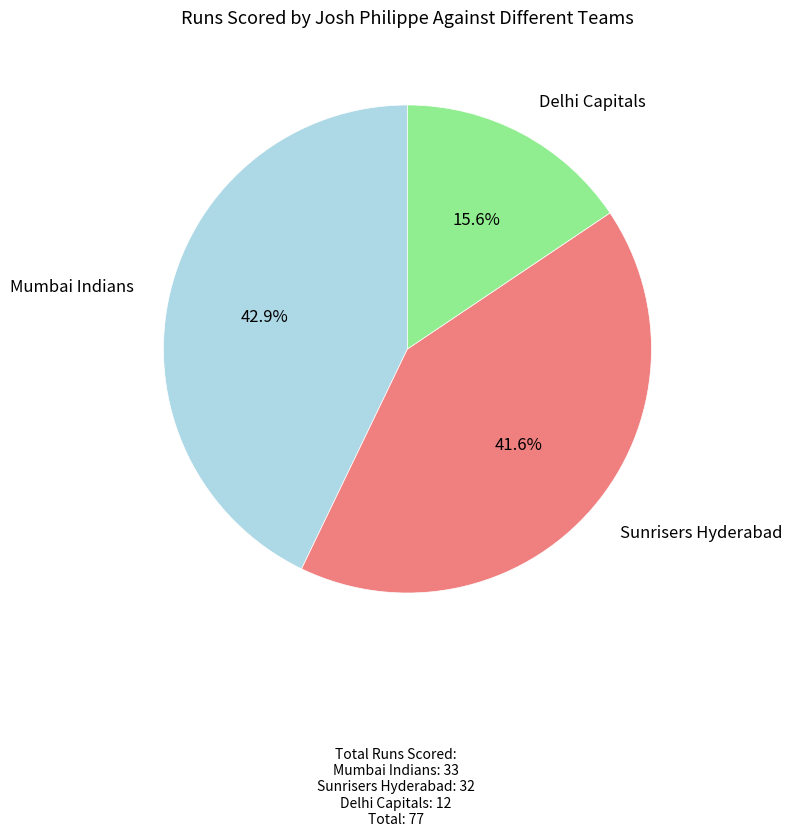

Which has a higher value, Sunrisers Hyderabad or Mumbai Indians?

Mumbai Indians